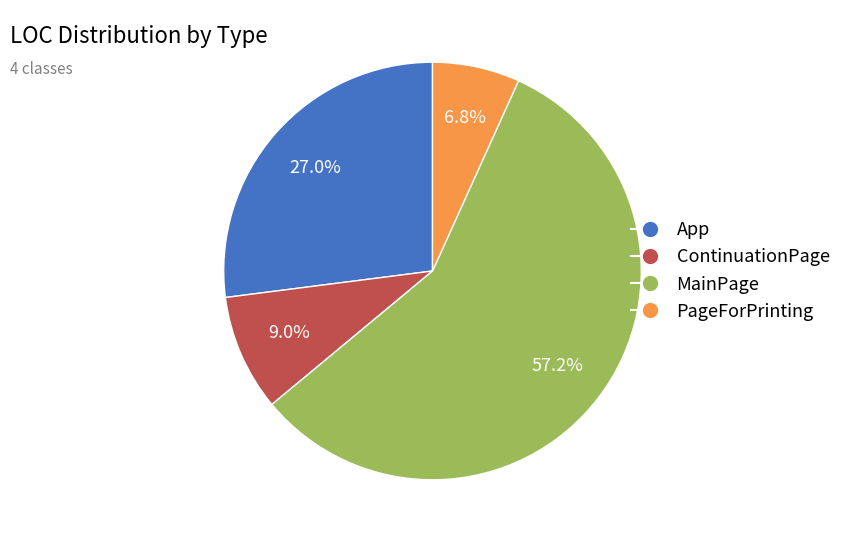

To the nearest percent, what percentage of the pie is ContinuationPage?

9%